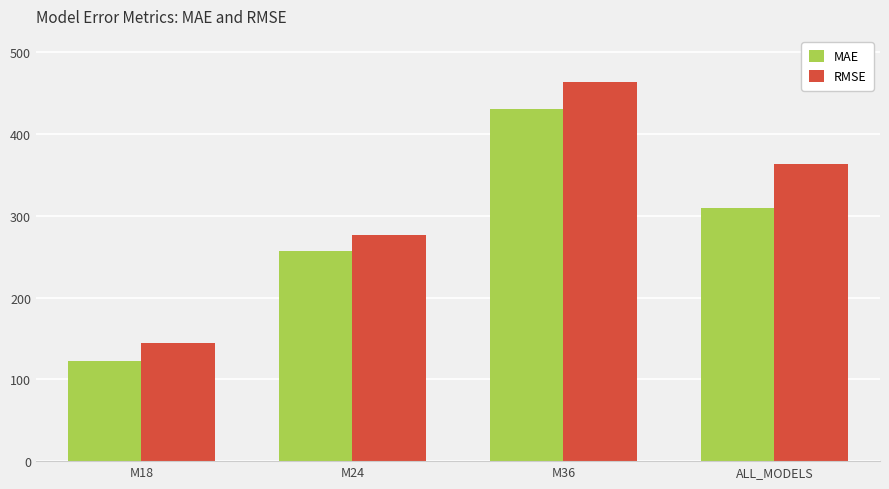

The value of MAE at M36 is 187.7. True or false?

False